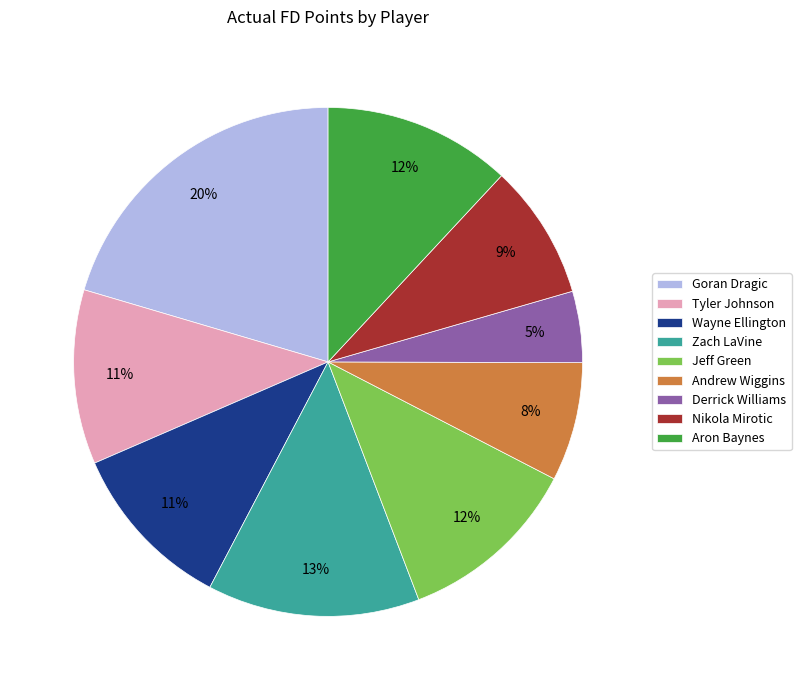

Which slice is the smallest?

Derrick Williams